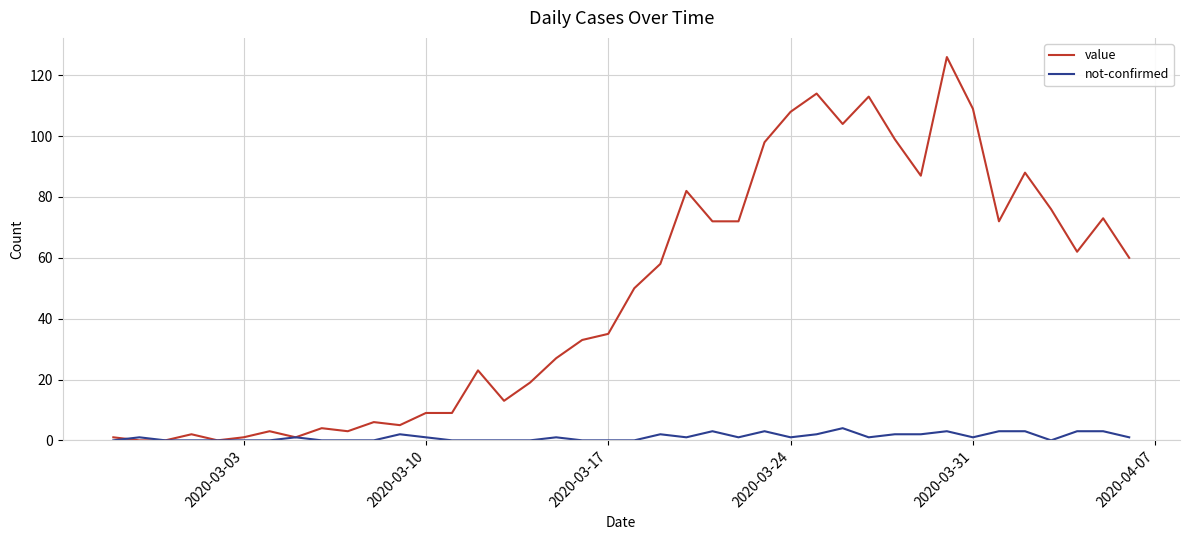

What is the average value of the value series?

48